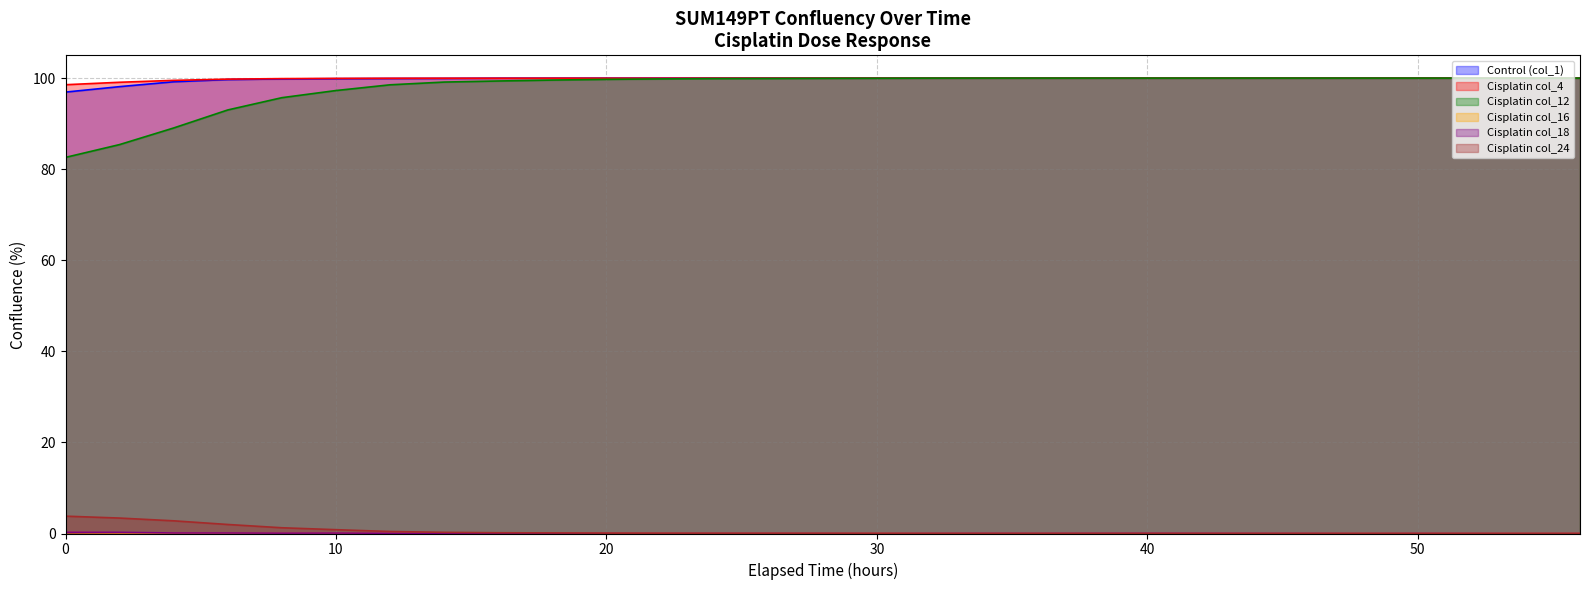

The Cisplatin col_16 series shows 0.0 at 22. True or false?

False